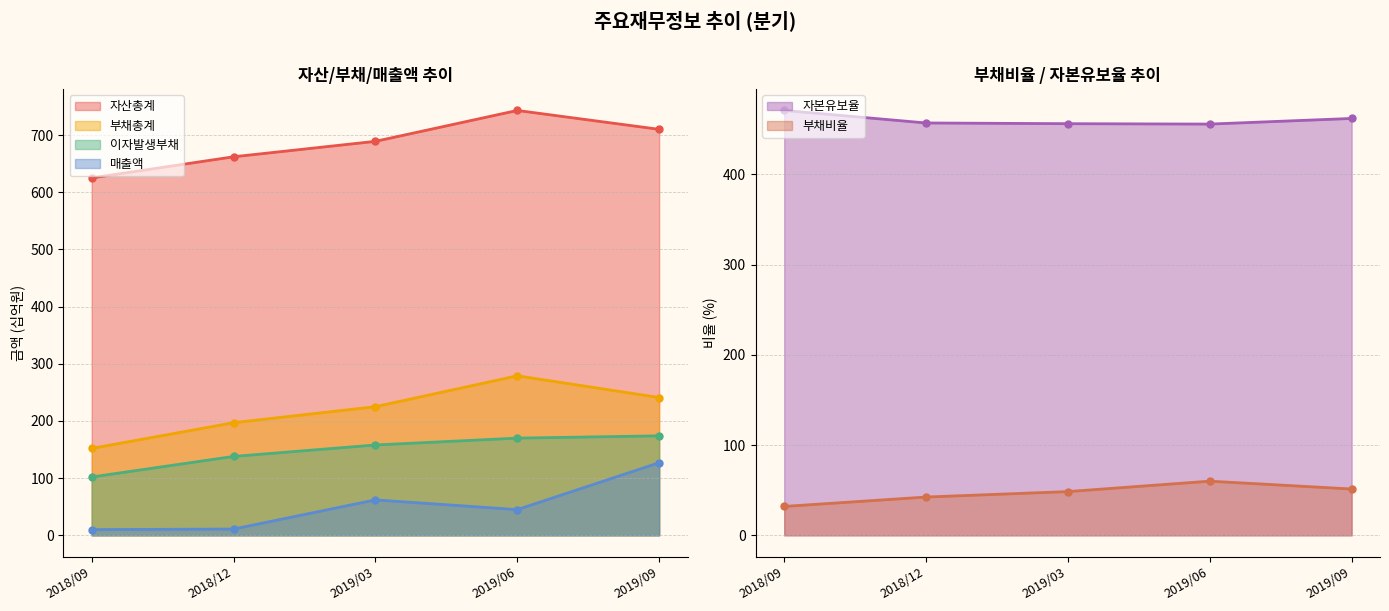

What is the spread (max minus min) of values at 2019/03?

640.5